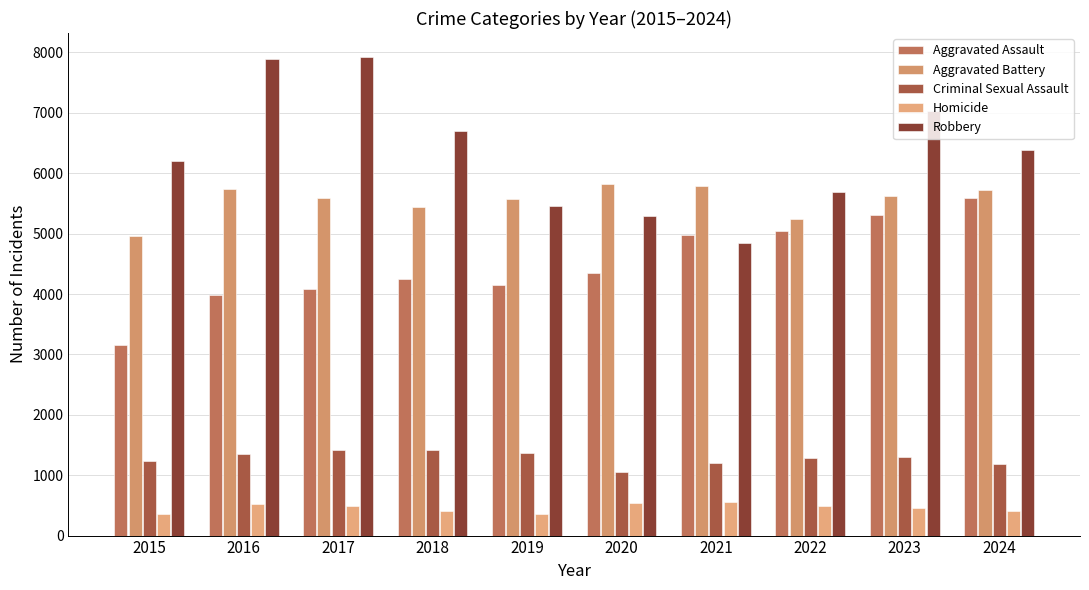

Reading left to right, extract all data points from this chart.

Aggravated Assault: 3156	3984	4076	4246	4154	4354	4969	5043	5316	5582
Aggravated Battery: 4957	5734	5594	5433	5568	5829	5784	5237	5620	5718
Criminal Sexual Assault: 1239	1351	1421	1414	1363	1060	1209	1287	1305	1193
Homicide: 352	523	490	407	357	545	560	498	451	410
Robbery: 6207	7890	7925	6701	5451	5289	4850	5690	7028	6382